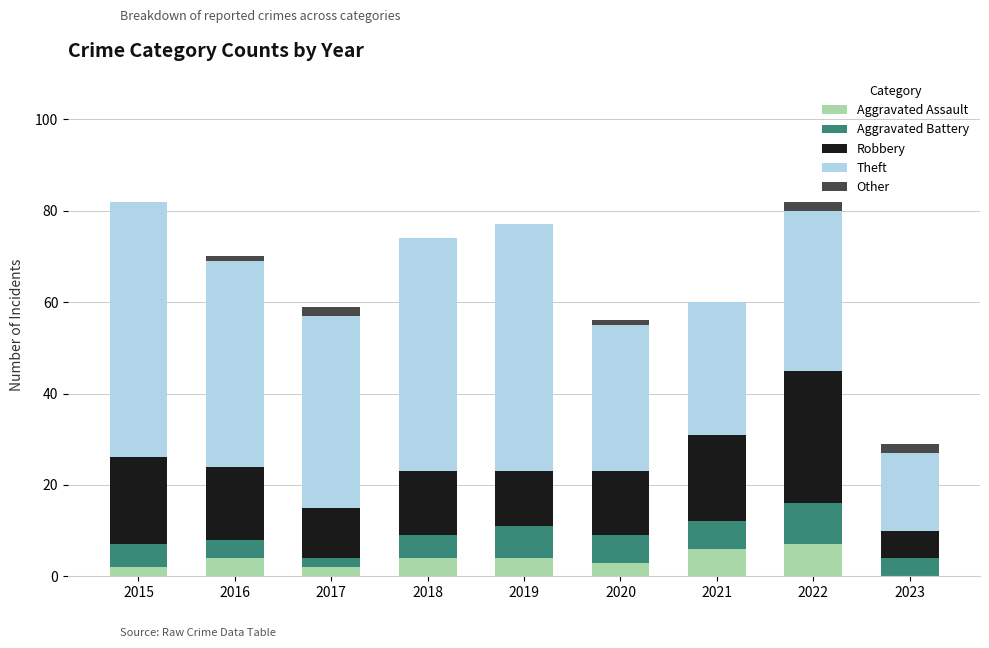

What is the total value across all series at 2021?

60